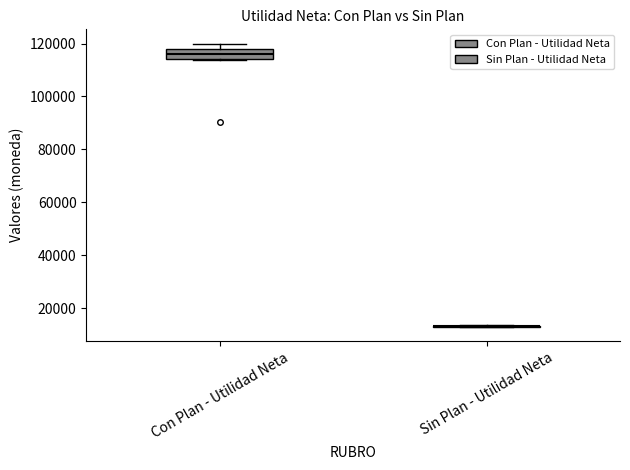

Reading left to right, transcribe this box plot: for each box, give where its median line is, the range the box spans, and where its two whiskers end, as read against the y-axis. The values are not printed on the chart, so give them approximately, as read against the axis.

Con Plan - Utilidad Neta: median 116000, box 114000 to 118000, whiskers 114000 to 120000
Sin Plan - Utilidad Neta: box collapsed to a line at 14000, whiskers 12000 to 14000